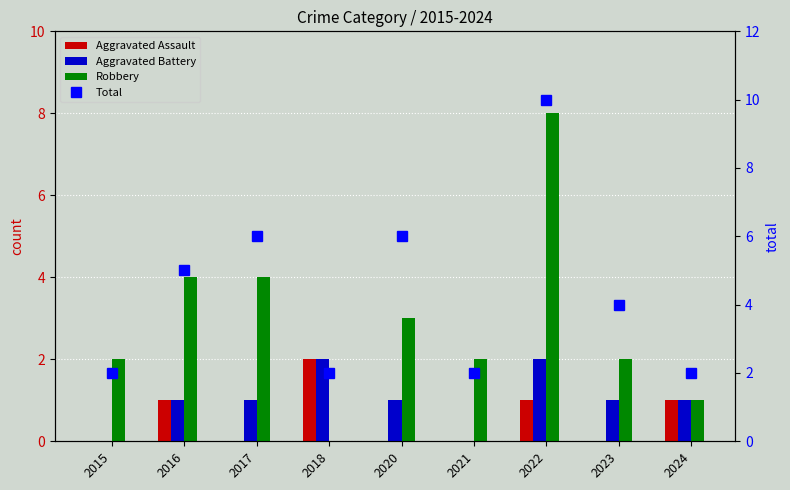

How many categories are shown in the chart?

9